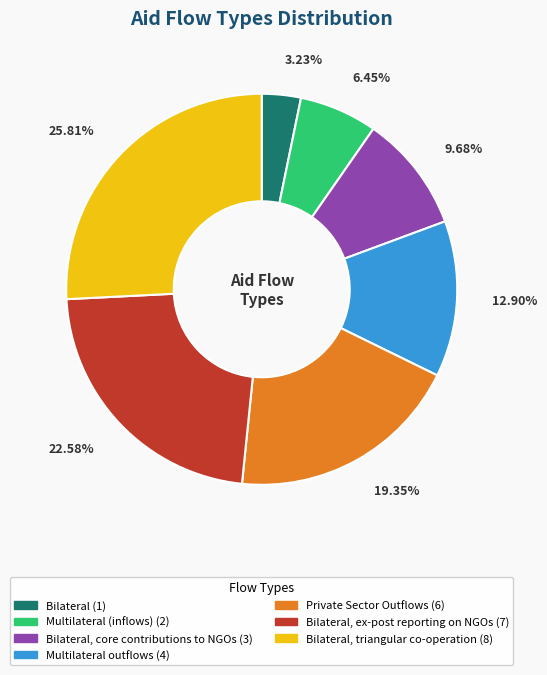

Is there a majority slice in this chart?

No